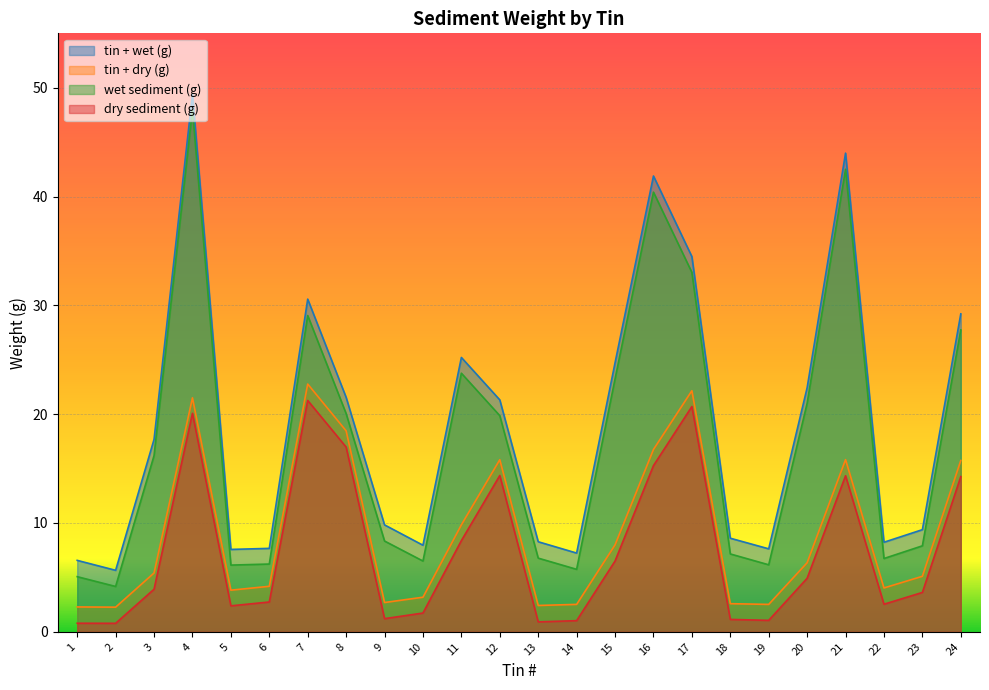

How many series are shown in this chart?

4